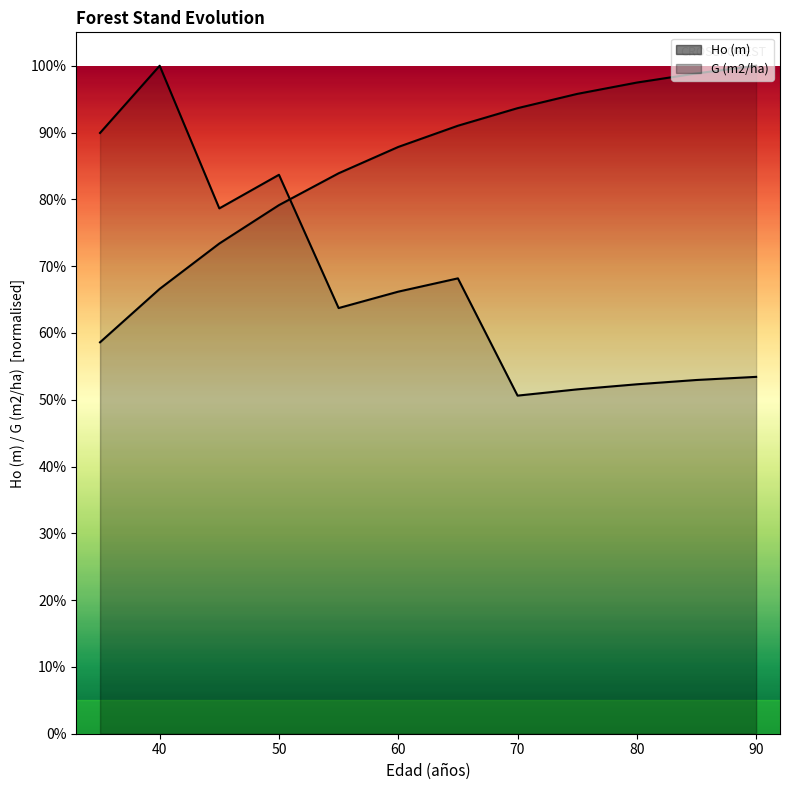

What is the minimum value shown in the chart?

0.5